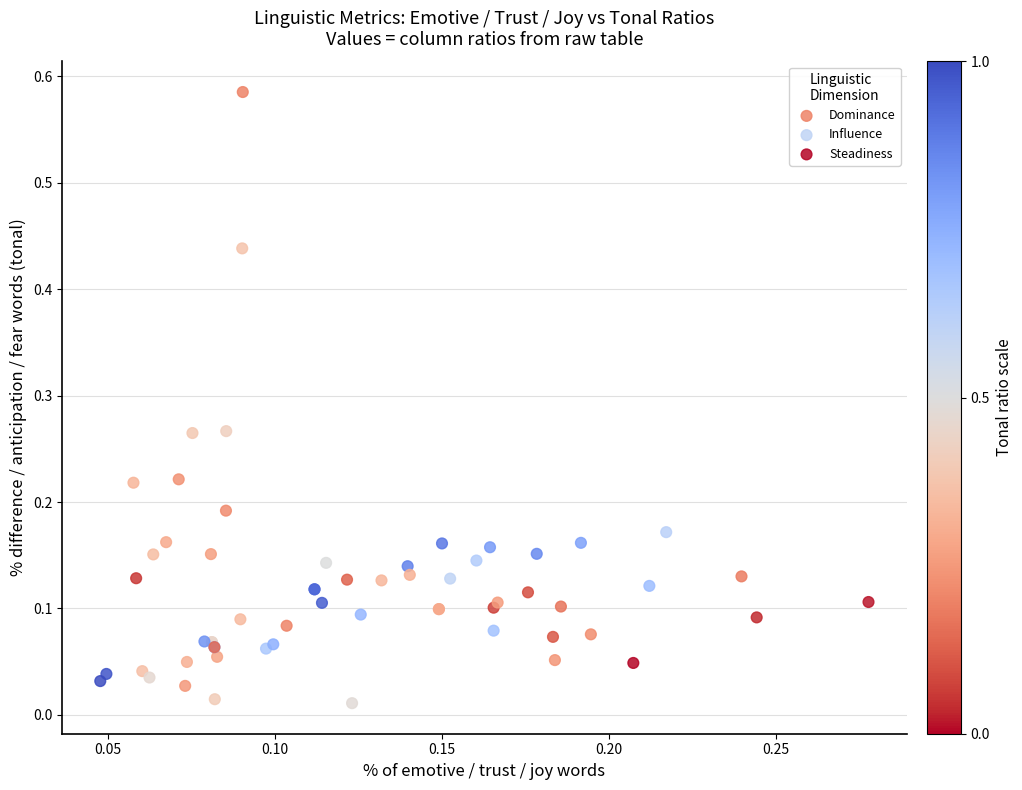

Which series reaches the maximum Y coordinate?

Dominance